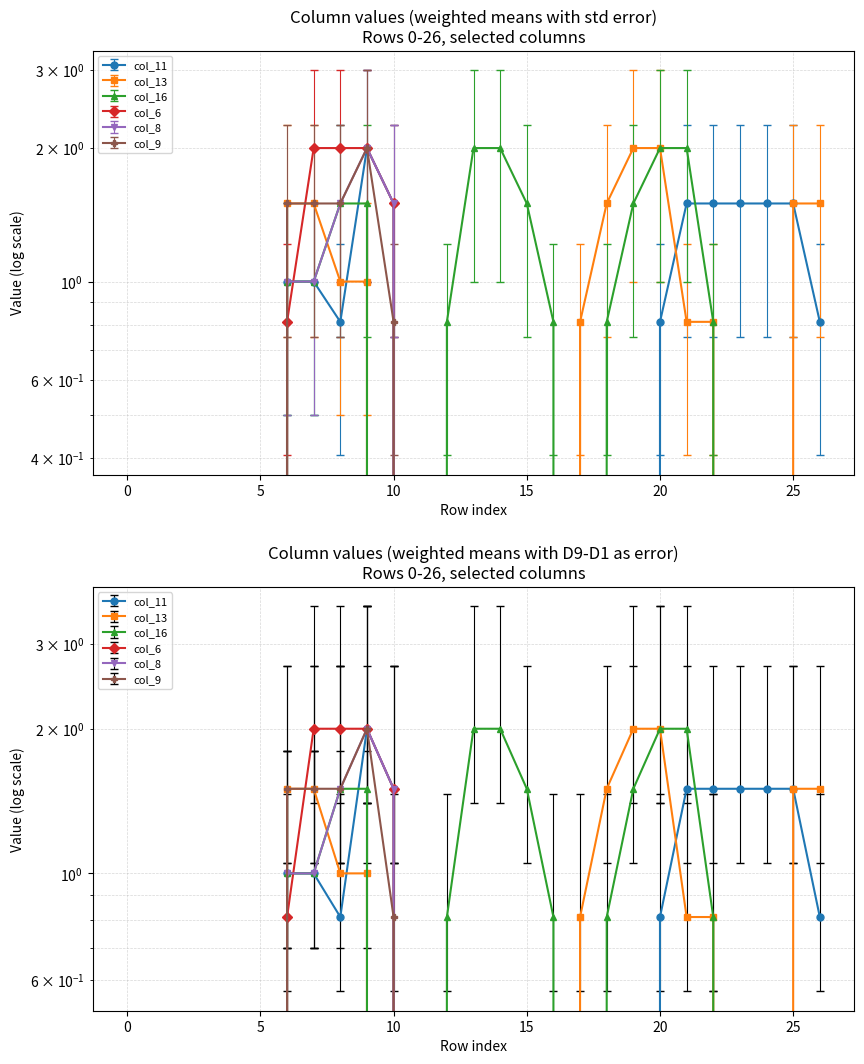

Where is the first local maximum for col_8?

9